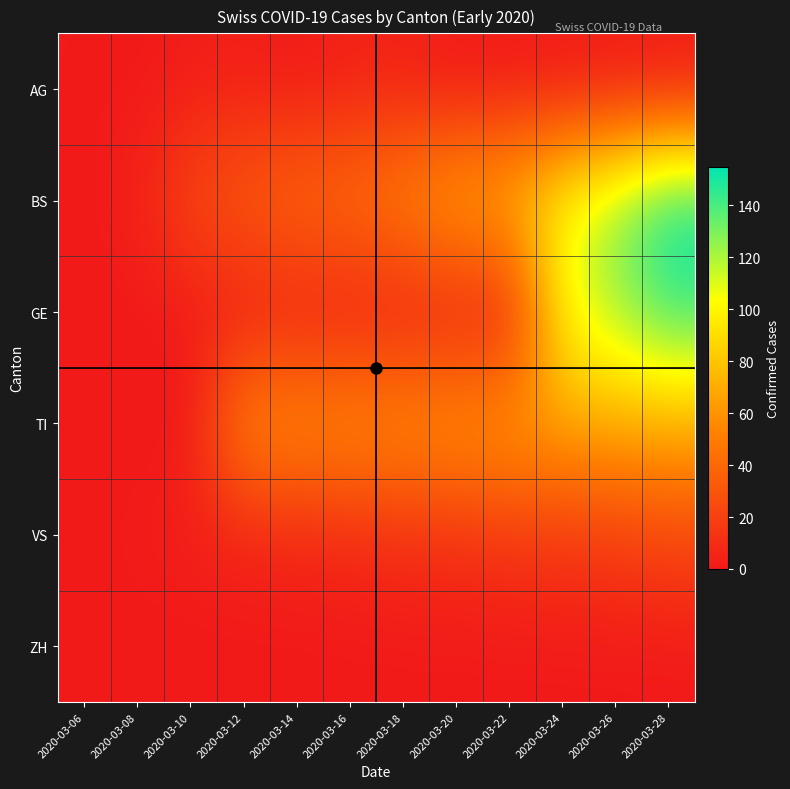

Count the number of categories in the chart.

12